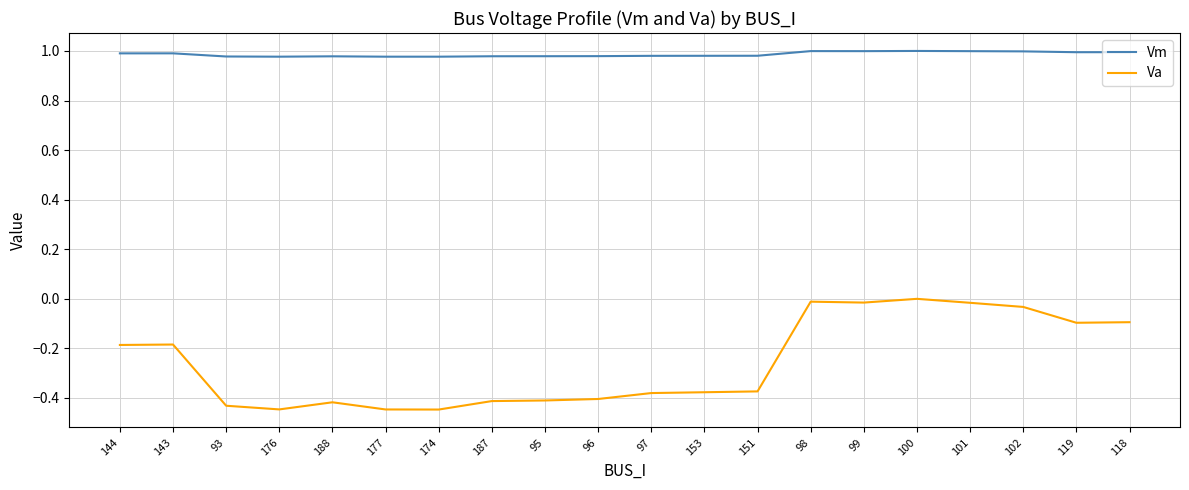

What are all the series names shown in the legend?

Vm, Va